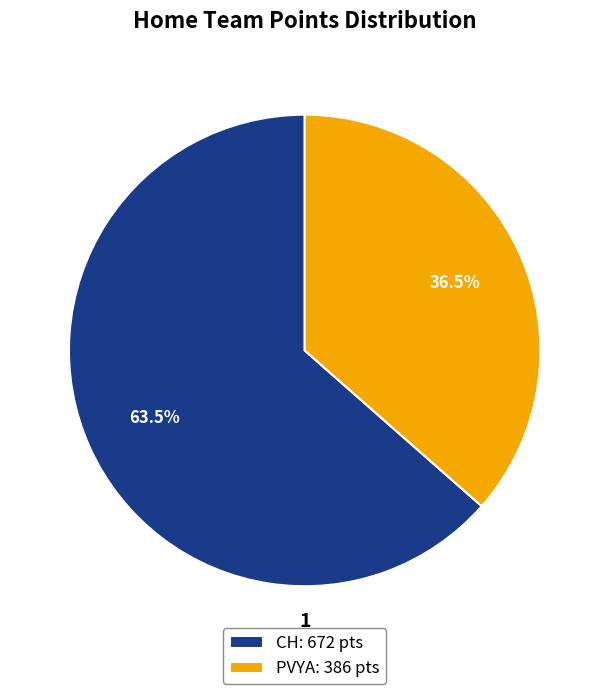

How many segments does this pie chart have?

2